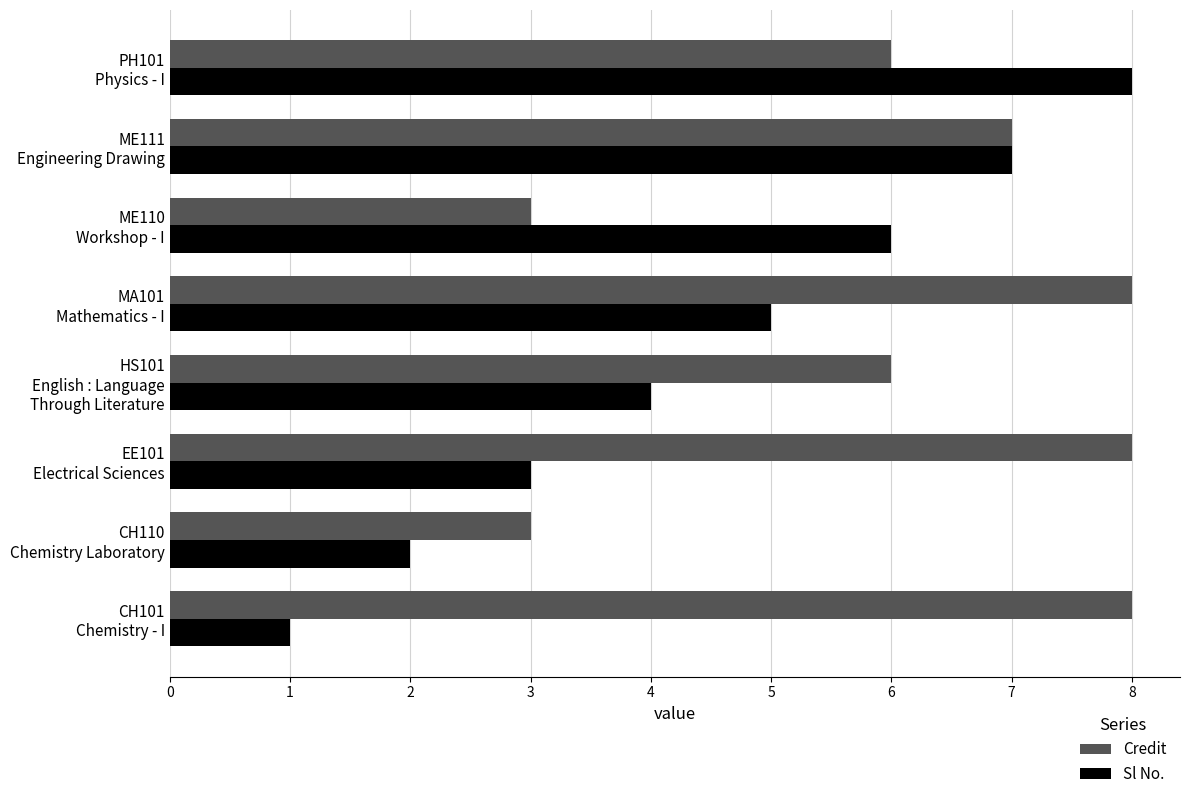

What is the difference between the maximum and second lowest values in the Credit series?

5